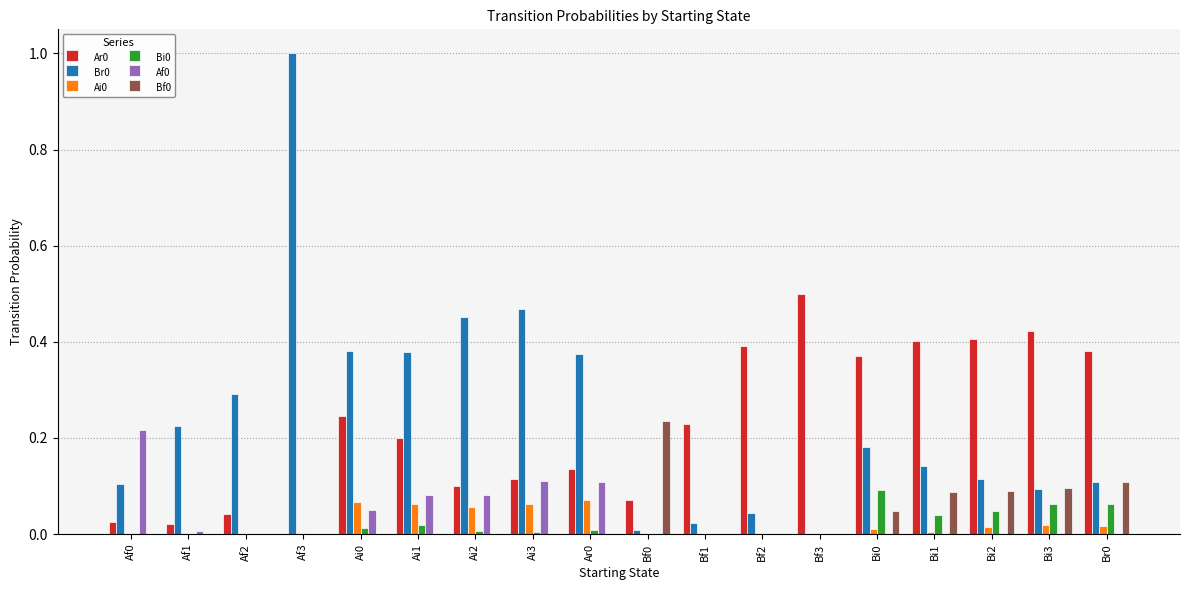

Is it true that Ai0 equals 0.0 at Ar0?

False